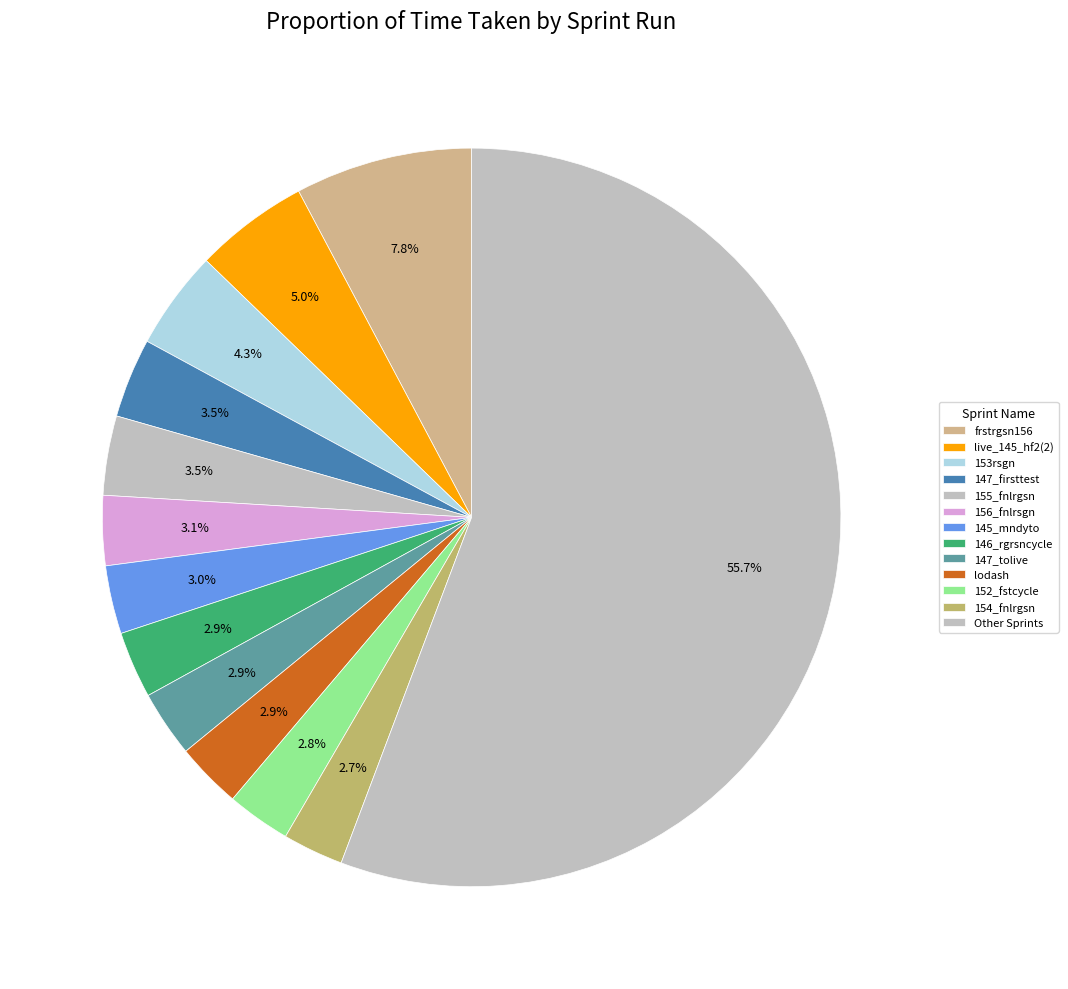

To the nearest percent, what is the combined percentage of 154_fnlrgsn and 153rsgn?

7%